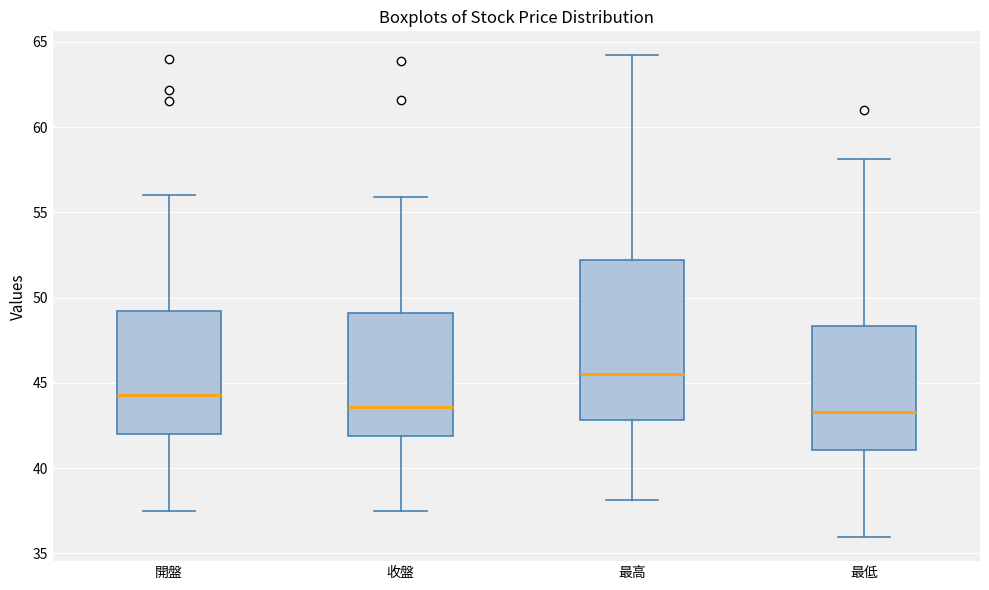

Reading left to right, read every box against the y-axis: the position of its median line, the range the box covers, and the ends of its whiskers. The values are not printed on the chart, so give them approximately, as read against the axis.

開盤: median 44.5, box 42.0 to 49.0, whiskers 37.5 to 56.0
收盤: median 43.5, box 42.0 to 49.0, whiskers 37.5 to 56.0
最高: median 45.5, box 43.0 to 52.0, whiskers 38.0 to 64.0
最低: median 43.5, box 41.0 to 48.5, whiskers 36.0 to 58.0